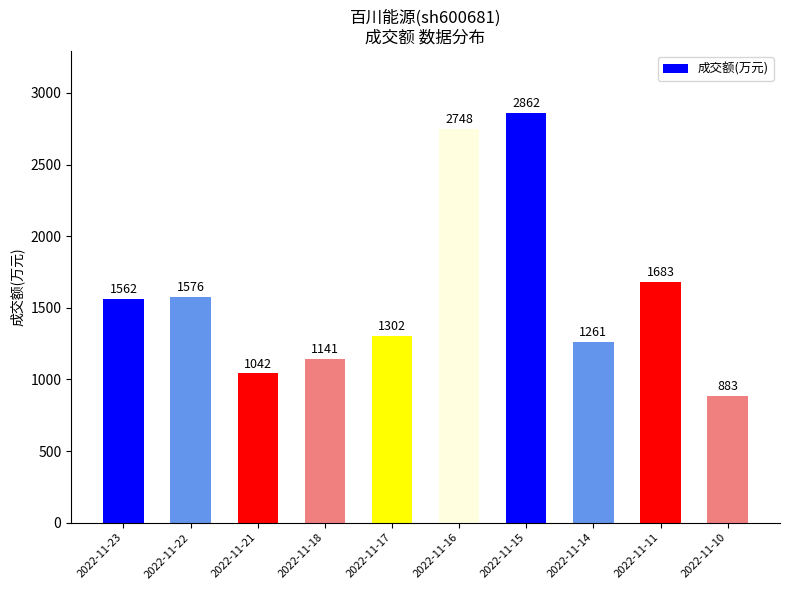

What is the difference between the maximum and minimum values?

1979